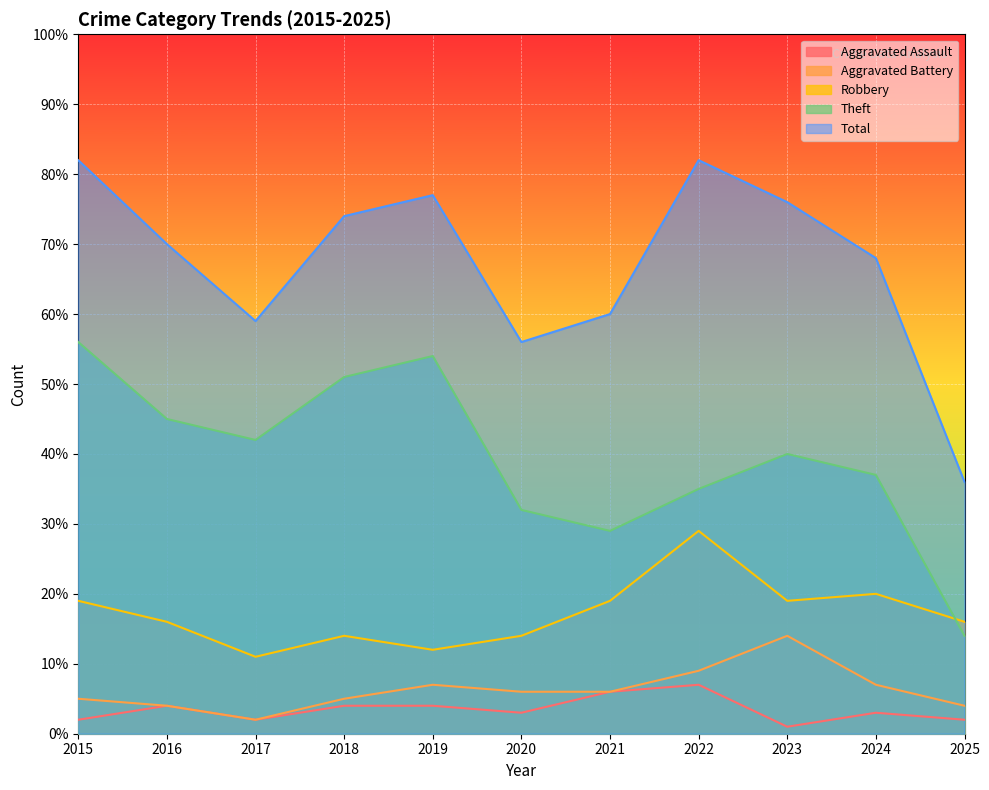

What are all the series names shown in the legend?

Aggravated Assault, Aggravated Battery, Robbery, Theft, Total